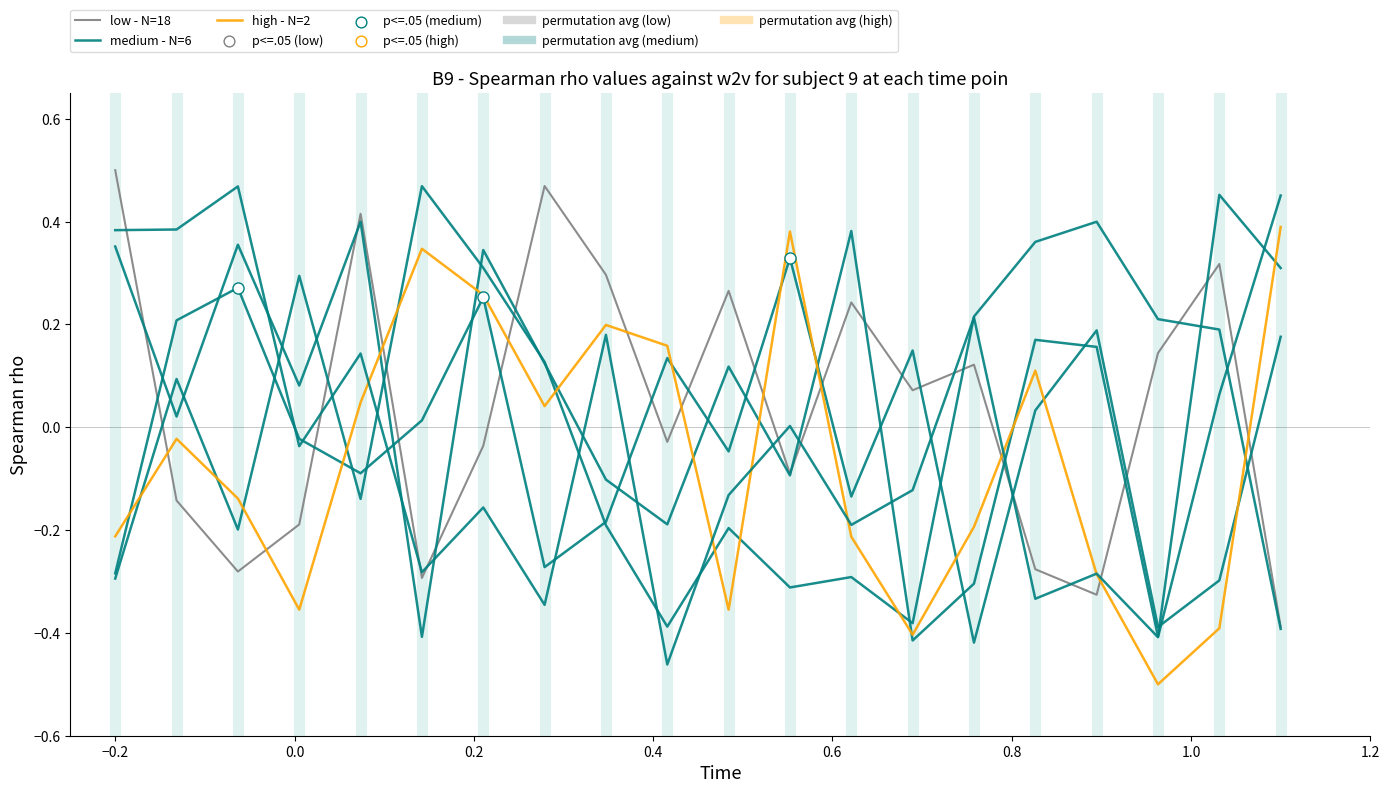

Is the value of low - N=18 at 11 greater than the value of high - N=2 at 1.2?

No